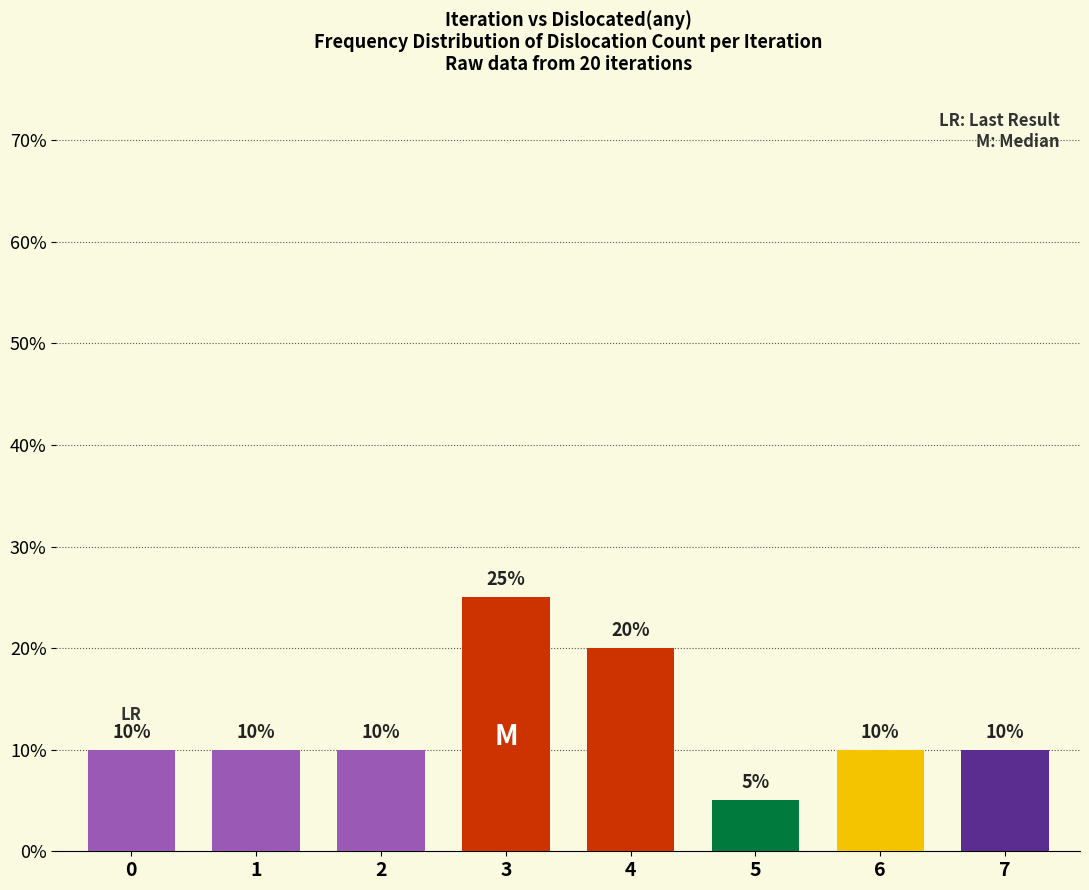

Is it true that the value at 0 is 5?

False